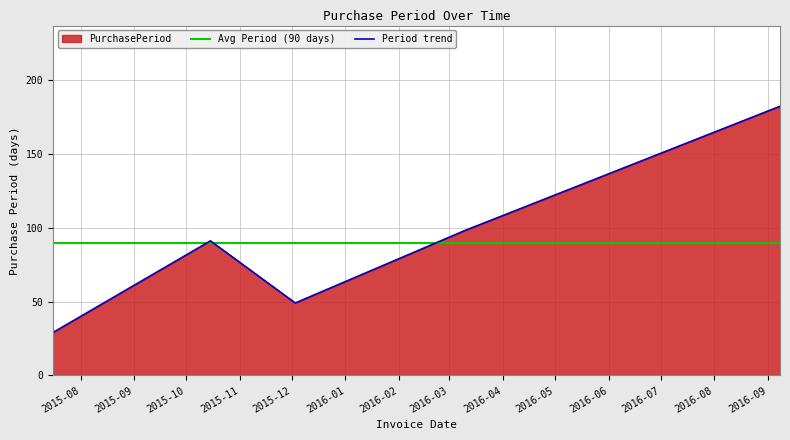

What is the ratio of the value at 2016-09-08 to the value at 2015-07-16?

6.3